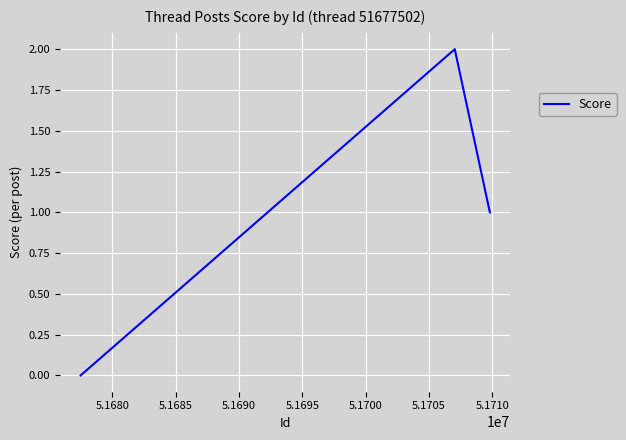

What is the difference between the maximum and minimum values?

2